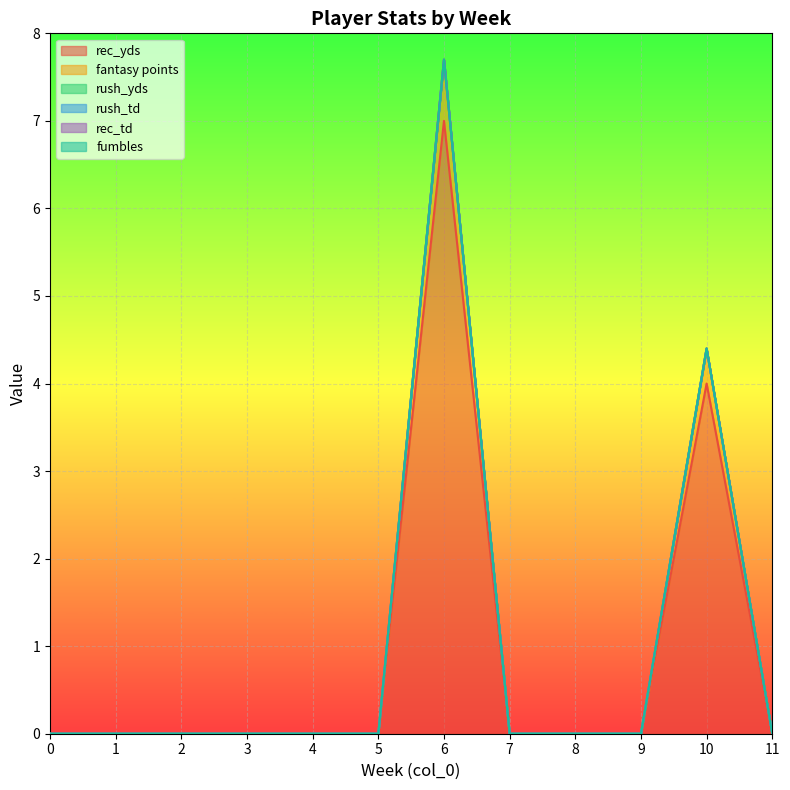

Reading left to right, extract all data points from this chart.

rec_yds: 0.0	0.0	0.0	0.0	0.0	0.0	7.0	0.0	0.0	0.0	4.0	0.0
fantasy points: 0.0	0.0	0.0	0.0	0.0	0.0	0.7	0.0	0.0	0.0	0.4	0.0
rush_yds: 0.0	0.0	0.0	0.0	0.0	0.0	0.0	0.0	0.0	0.0	0.0	0.0
rush_td: 0.0	0.0	0.0	0.0	0.0	0.0	0.0	0.0	0.0	0.0	0.0	0.0
rec_td: 0.0	0.0	0.0	0.0	0.0	0.0	0.0	0.0	0.0	0.0	0.0	0.0
fumbles: 0.0	0.0	0.0	0.0	0.0	0.0	0.0	0.0	0.0	0.0	0.0	0.0